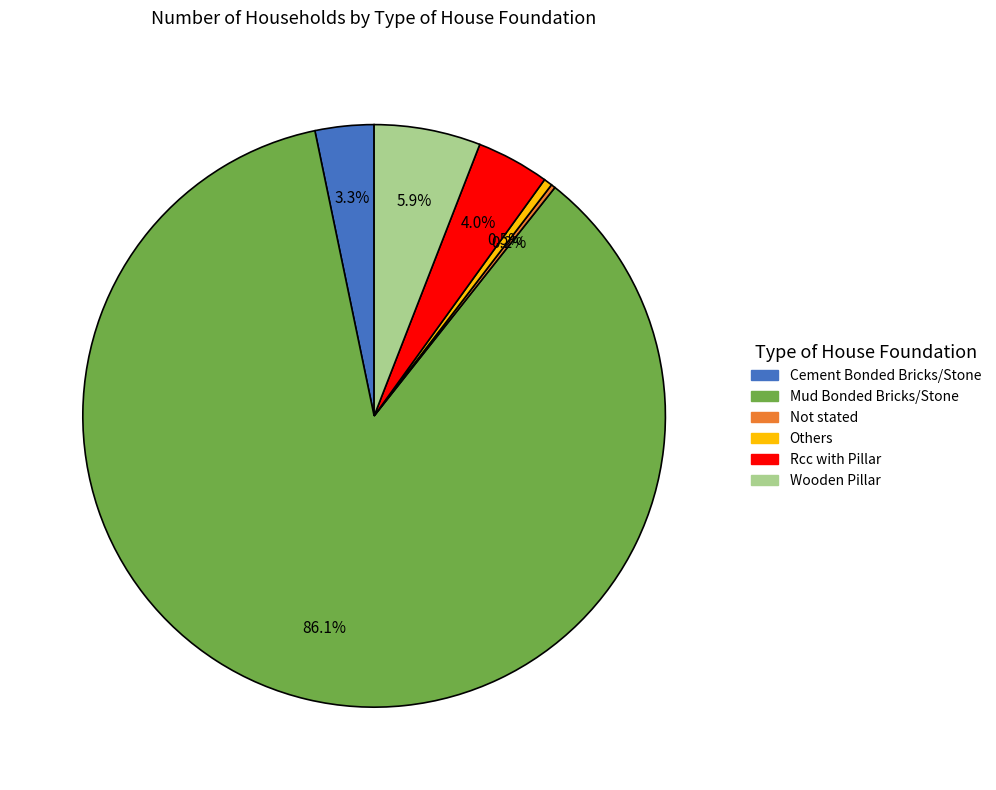

What is the largest slice in the pie chart?

Mud Bonded Bricks/Stone